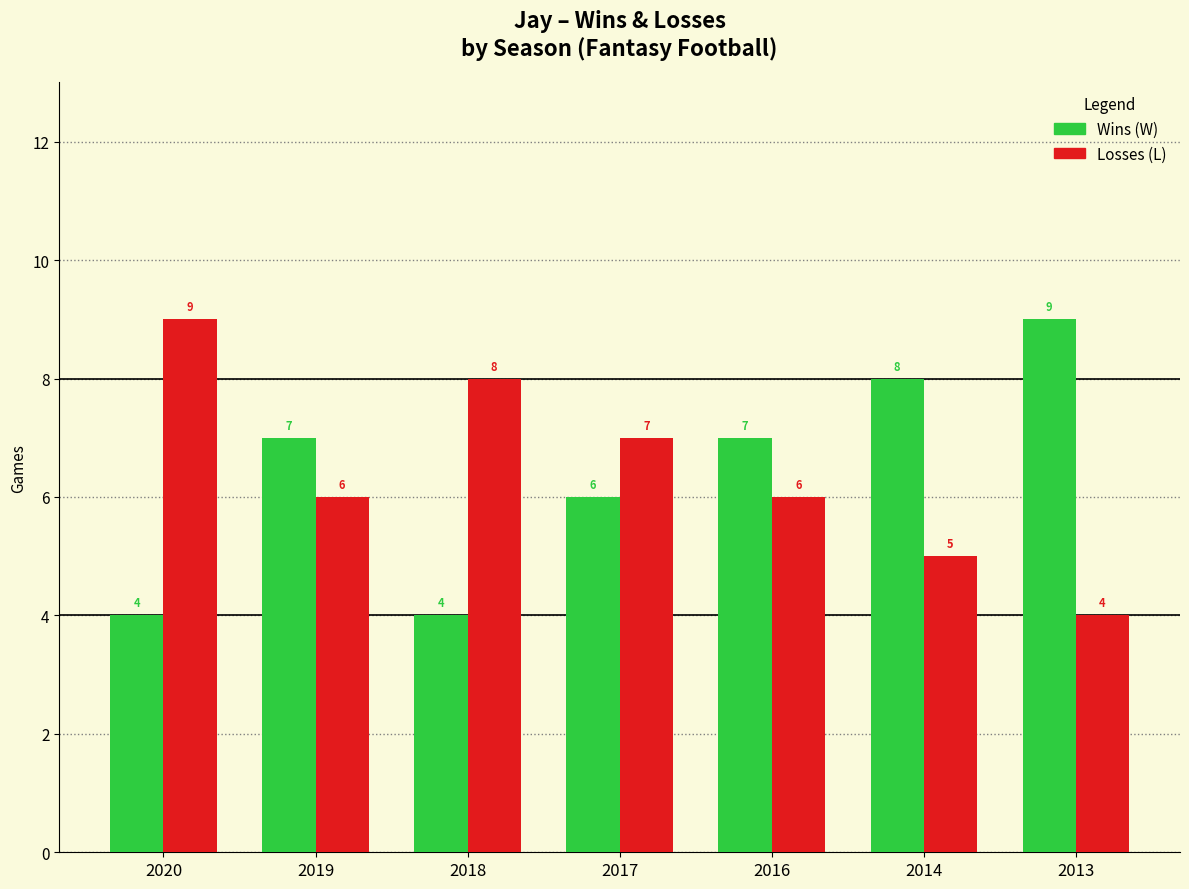

What is the minimum value shown in the chart?

4